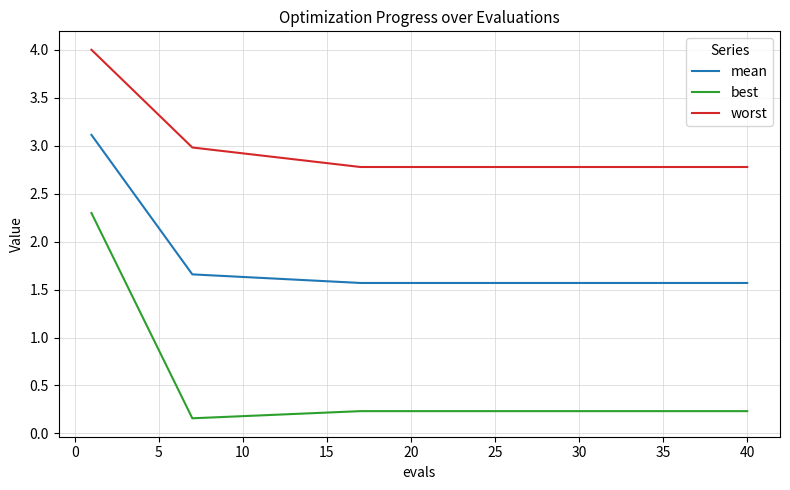

True or false: mean and best cross at least once.

False